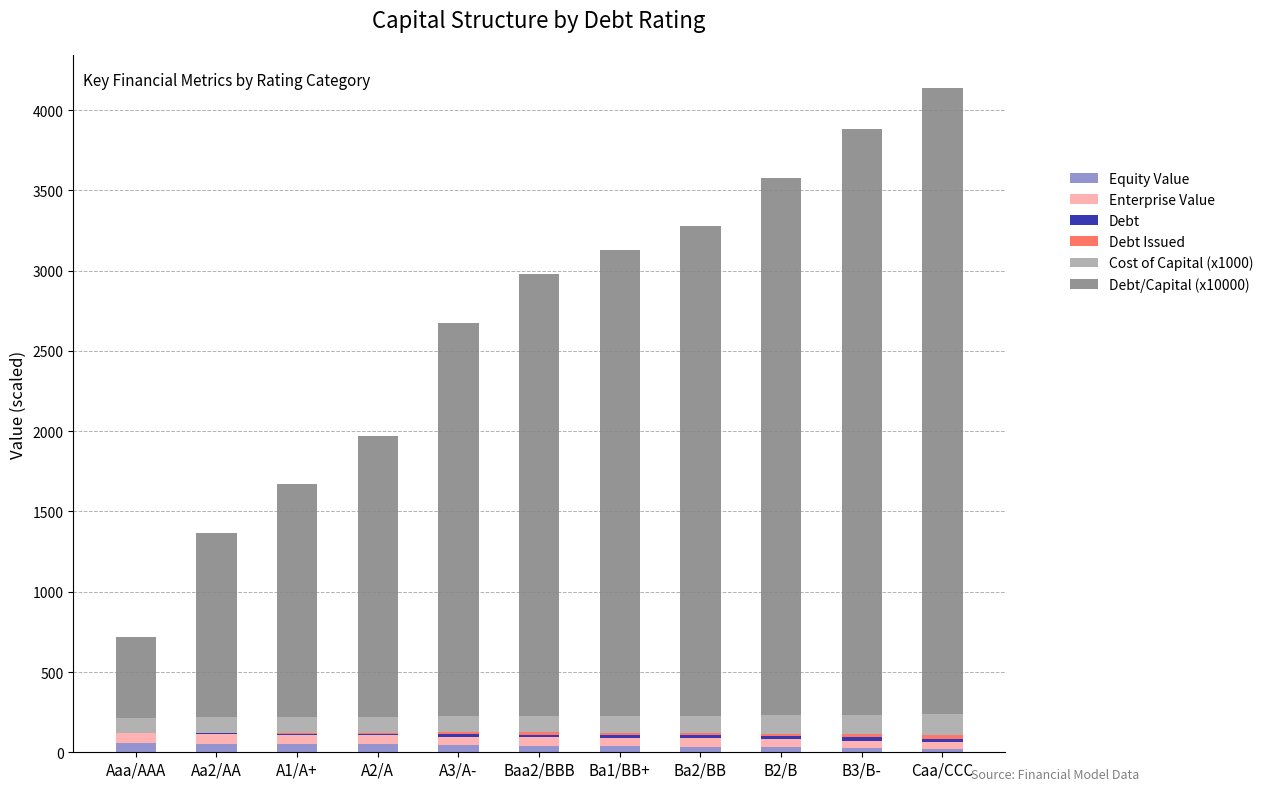

Between Ba2/BB and Caa/CCC, which is larger?

Ba2/BB